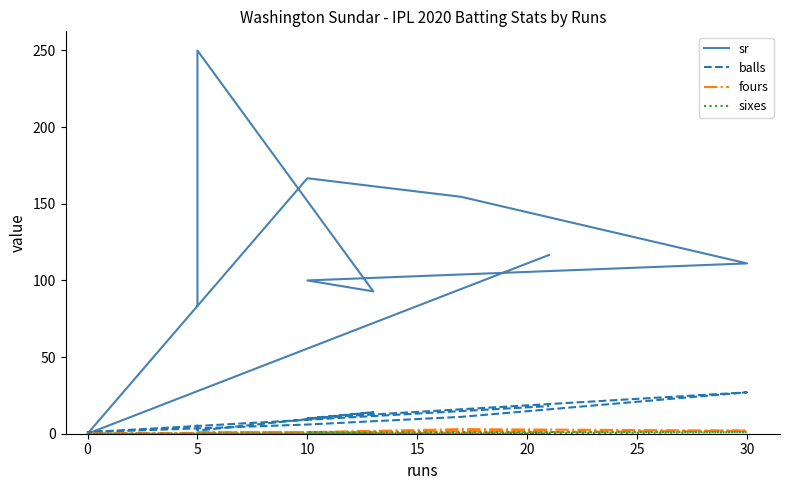

True or false: sr and balls cross at least once.

True